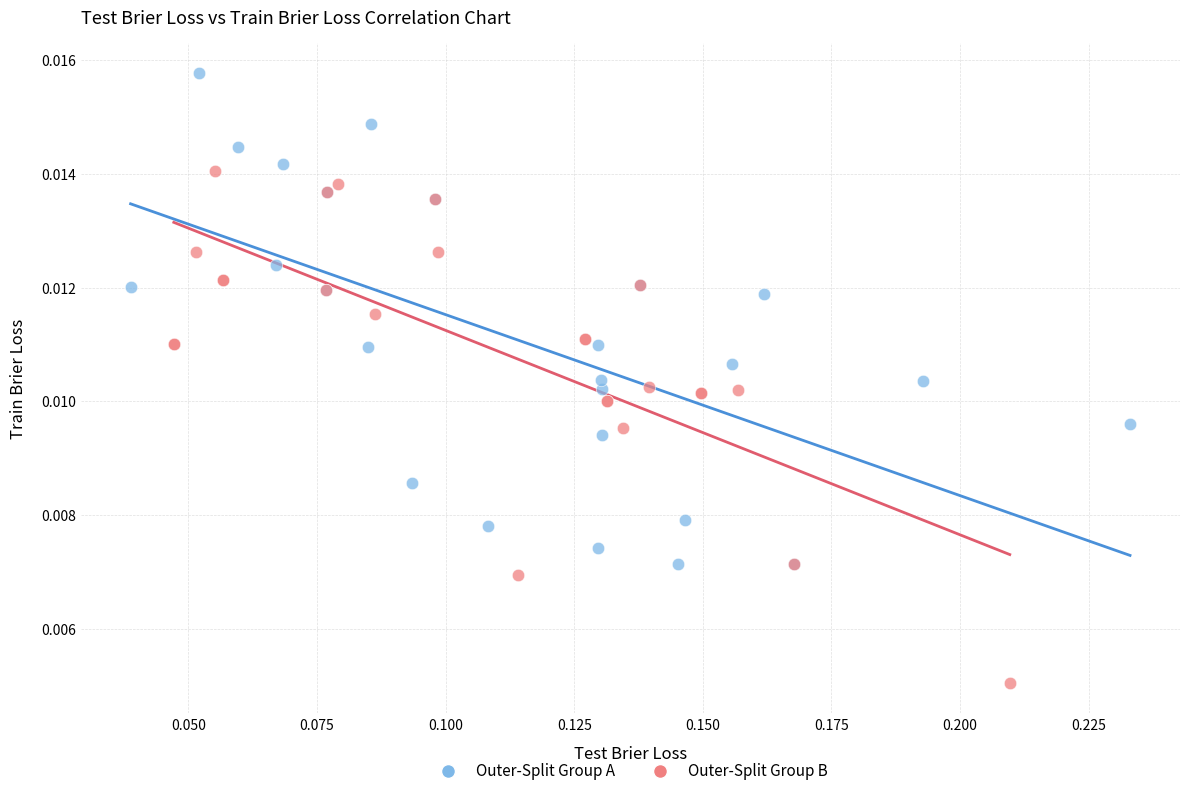

What are all the series names shown in the legend?

Outer-Split Group A, Outer-Split Group B